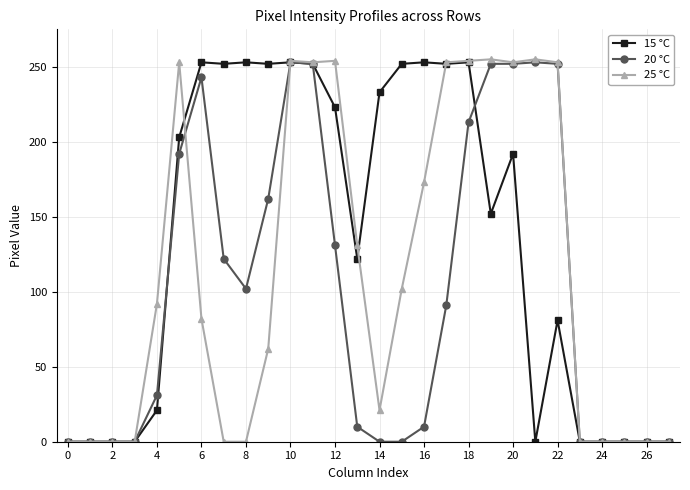

Which series has the largest total across all categories?

15 °C